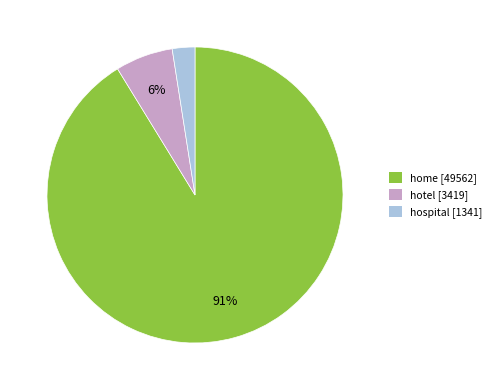

Is the sum of hospital [1341] and home [49562] greater than half?

Yes